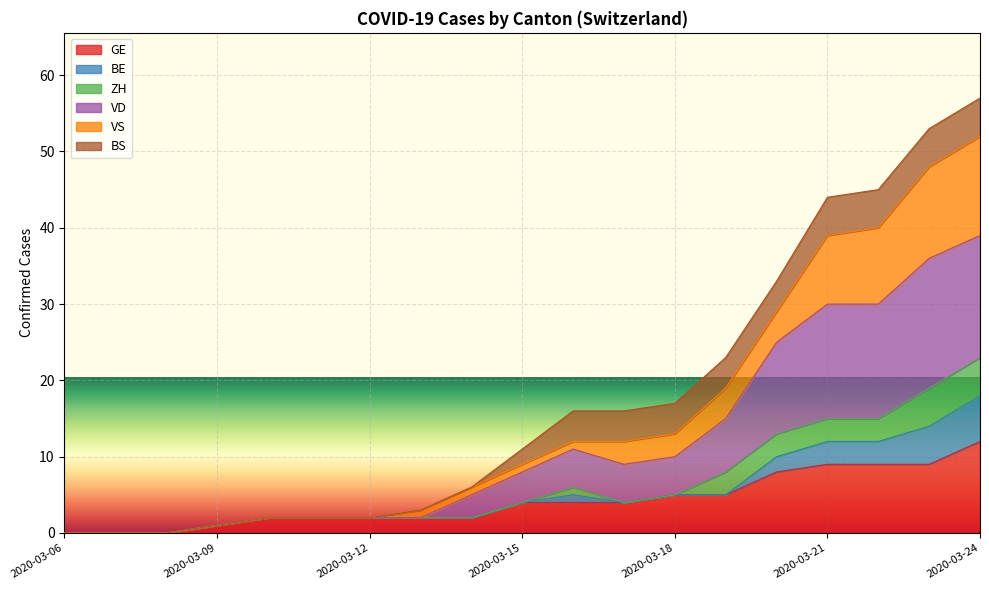

At which label is GE closest to 6?

2020-03-18